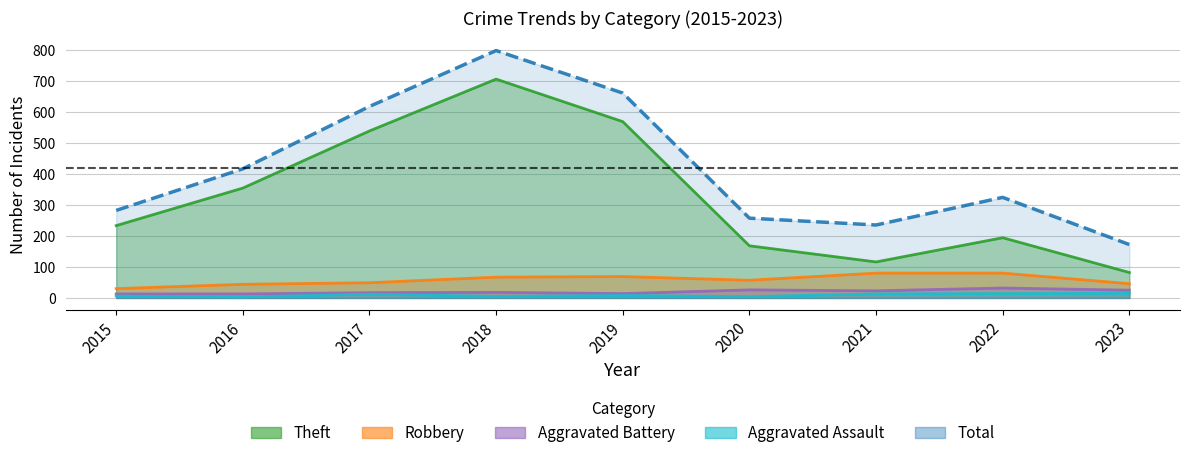

Which series has the largest total across all categories?

Total